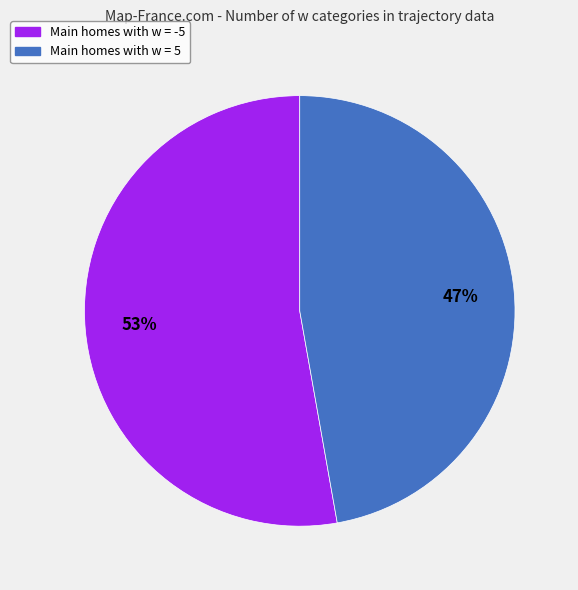

Is there a majority slice in this chart?

Yes